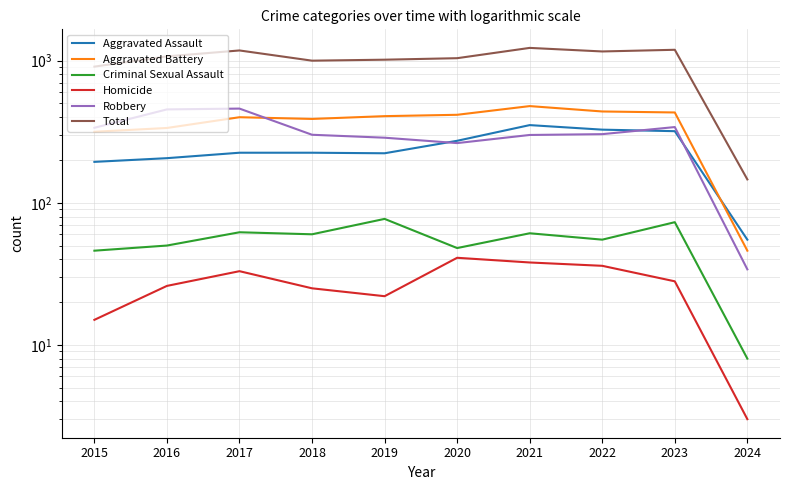

What is the value of the Robbery point at the 6th from the left?

263